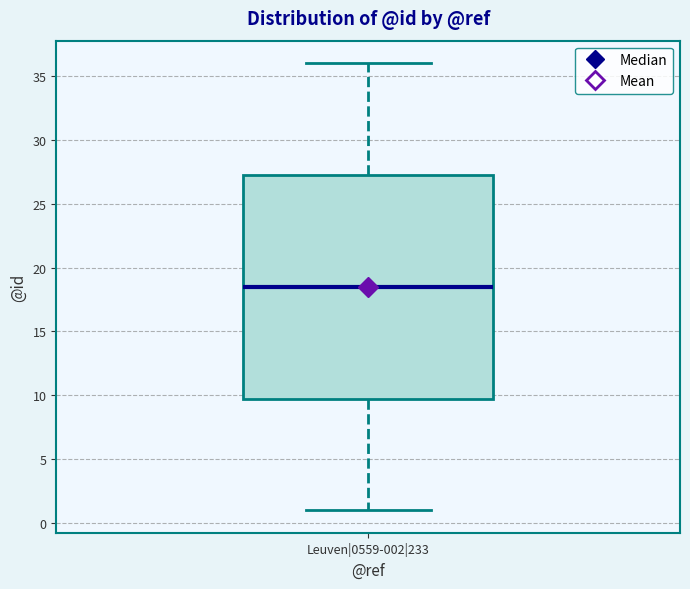

Where does the lower whisker of the box for Leuven|0559-002|233 end on the y-axis? The values are not printed on the chart, so give them approximately, as read against the axis.

1.0